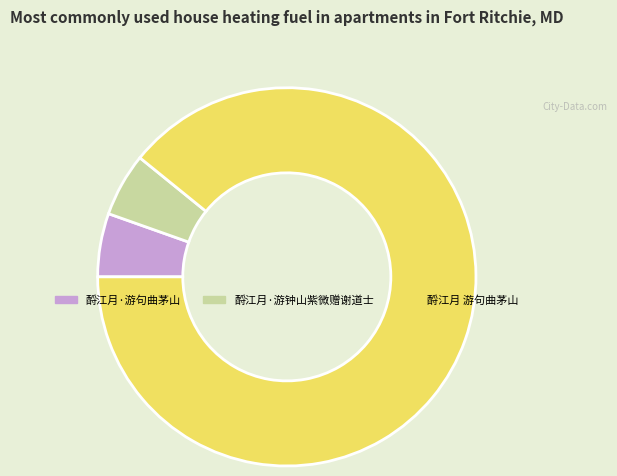

Do 酹江月·游钟山紫微赠谢道士 and 酹江月·游句曲茅山 together represent more than half of the pie?

No